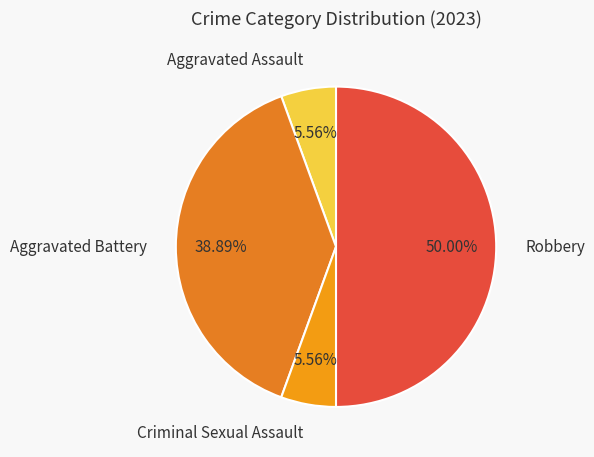

Is Aggravated Battery the majority of the pie?

No